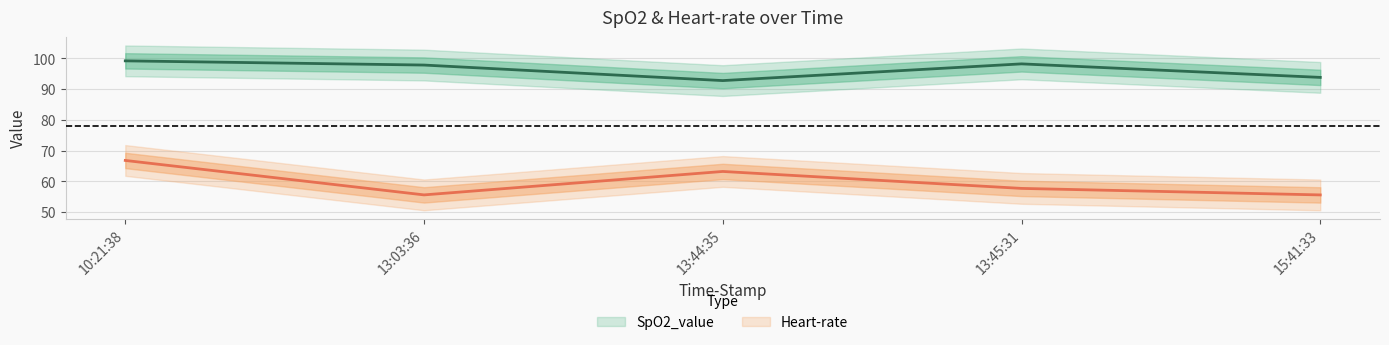

What are all the series names shown in the legend?

SpO2_value, Heart-rate